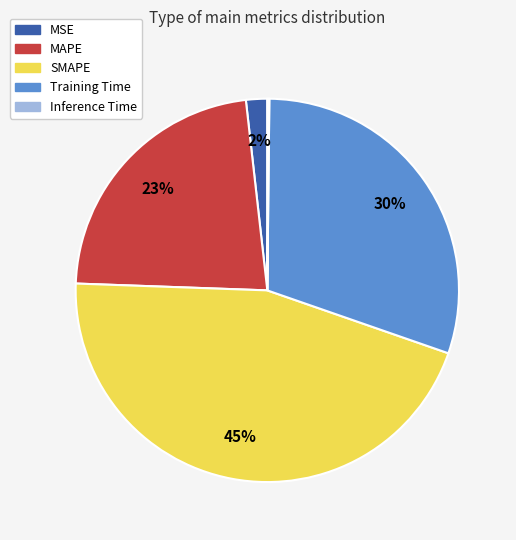

True or false: SMAPE accounts for 45% of the total.

True